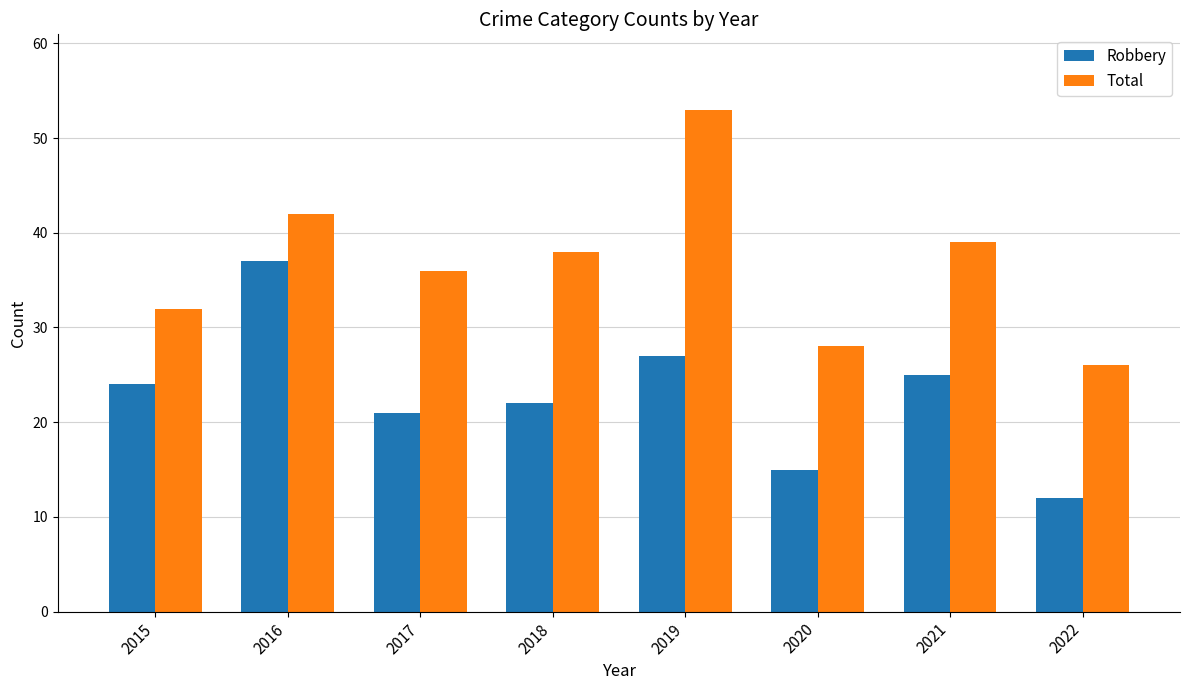

Rank the series by their maximum value, from highest to lowest.

Total, Robbery